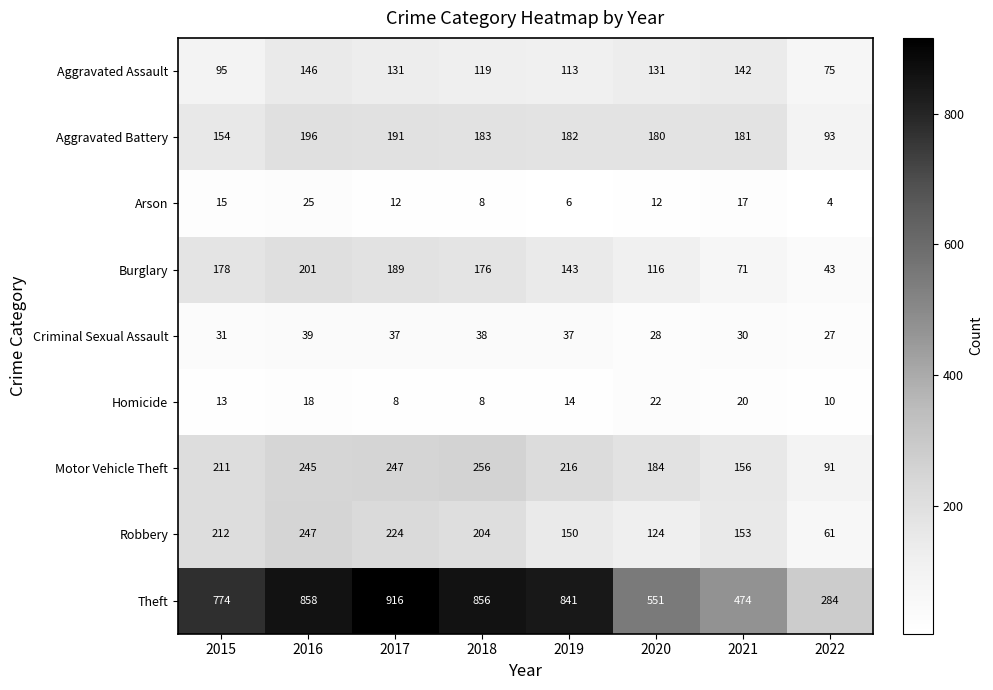

How many categories are shown in the chart?

8